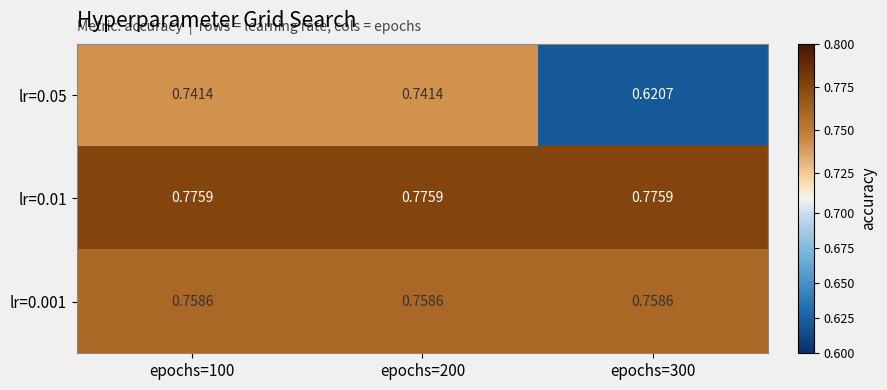

Reading left to right, extract all data points from this chart.

lr=0.05: epochs=100=0.7	epochs=200=0.7	epochs=300=0.6
lr=0.01: epochs=100=0.8	epochs=200=0.8	epochs=300=0.8
lr=0.001: epochs=100=0.8	epochs=200=0.8	epochs=300=0.8